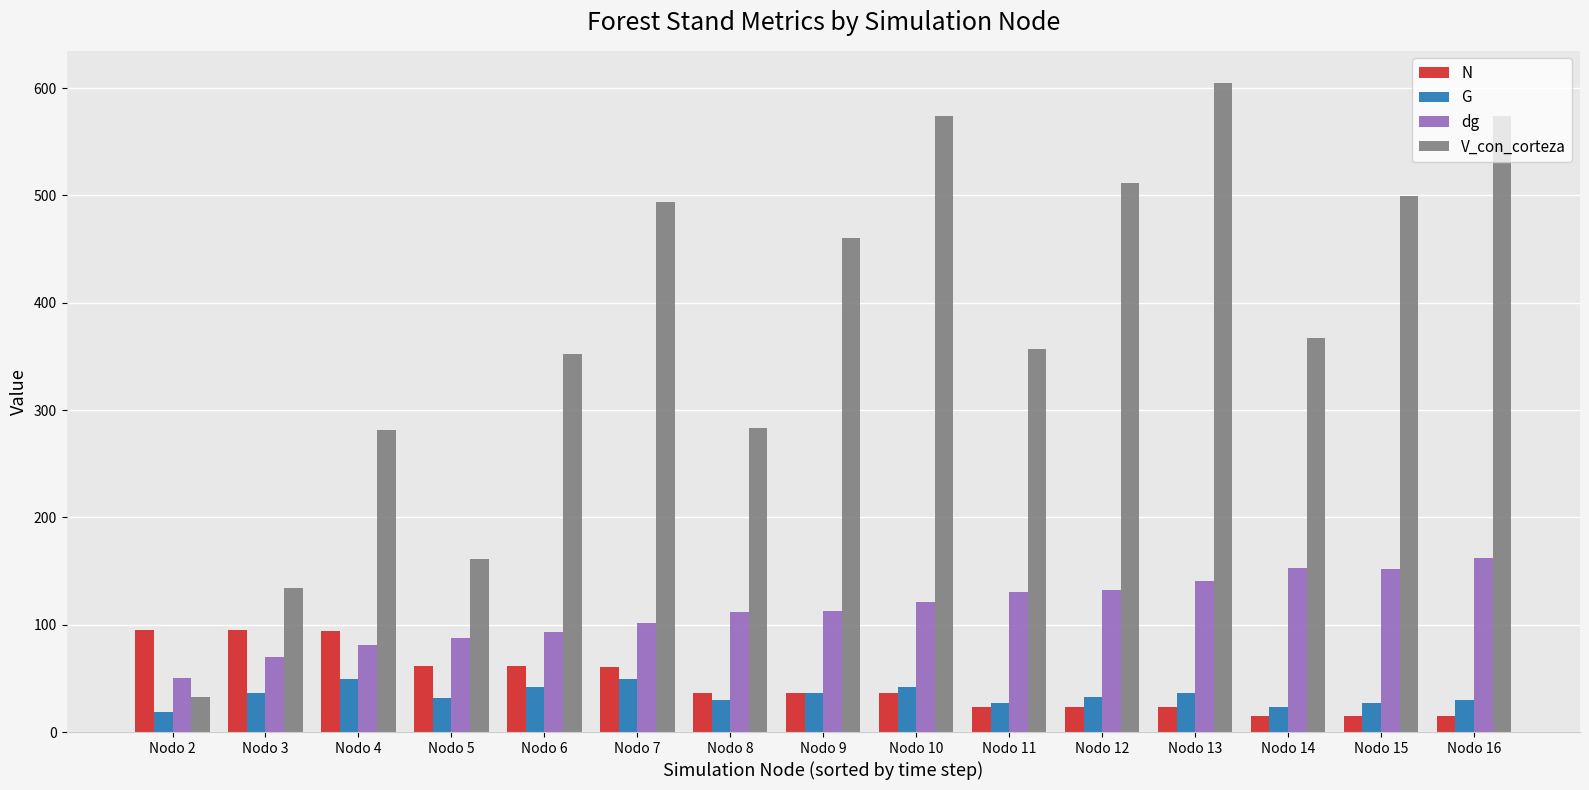

What is the average value of the G series?

34.1